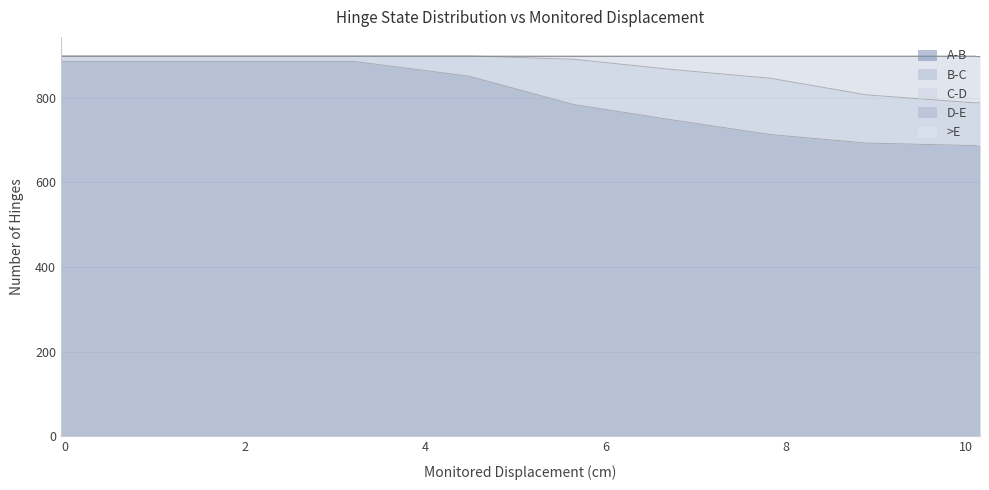

Does the chart have visible grid lines?

Yes